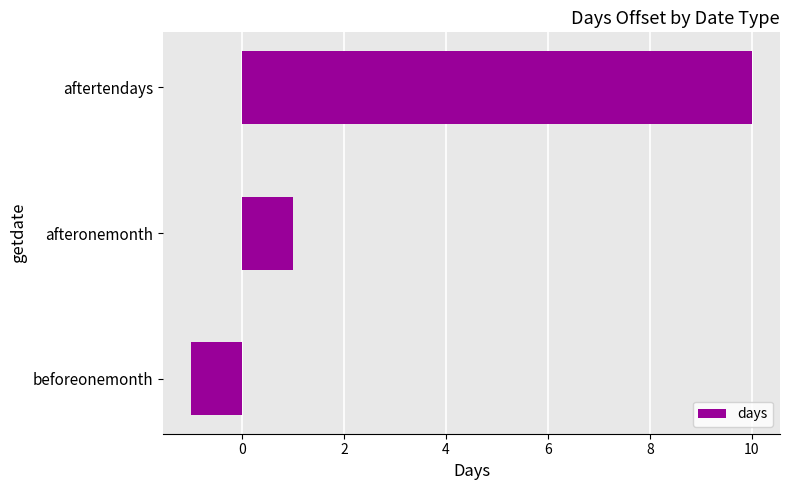

Does the chart contain stacked bars?

No